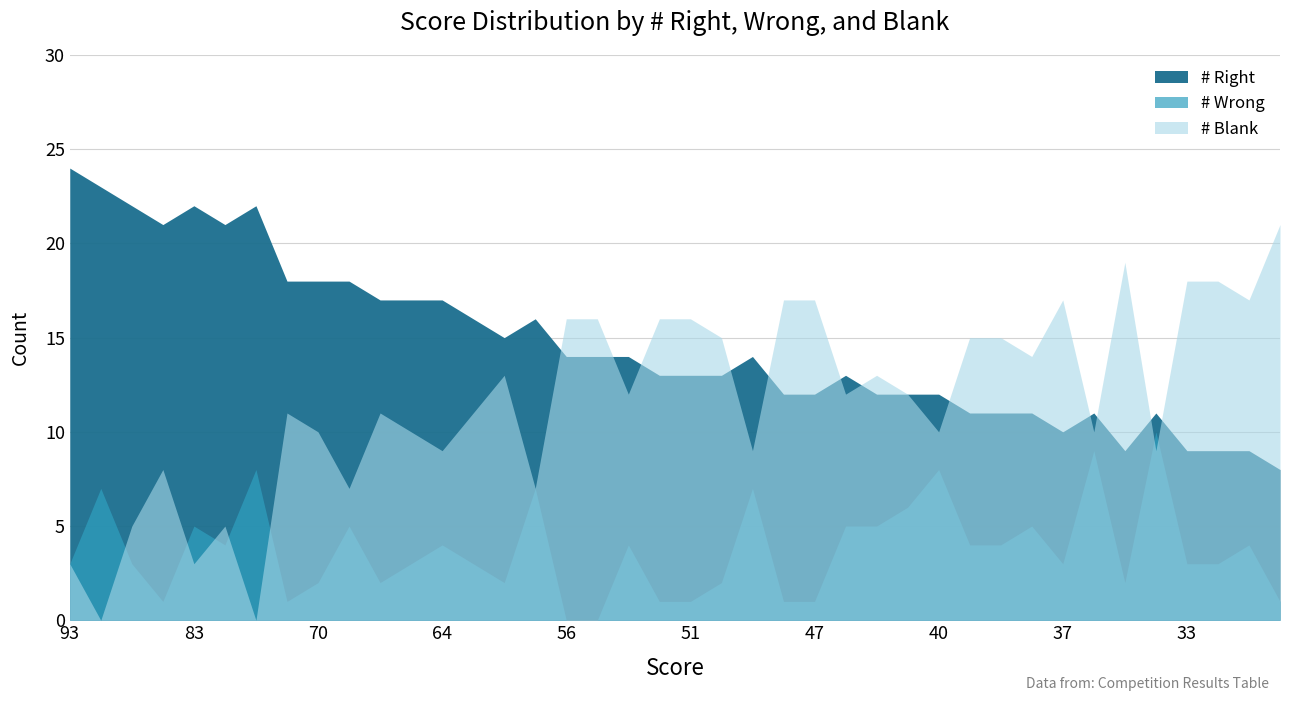

Is it true that # Wrong equals 9 at 35?

True